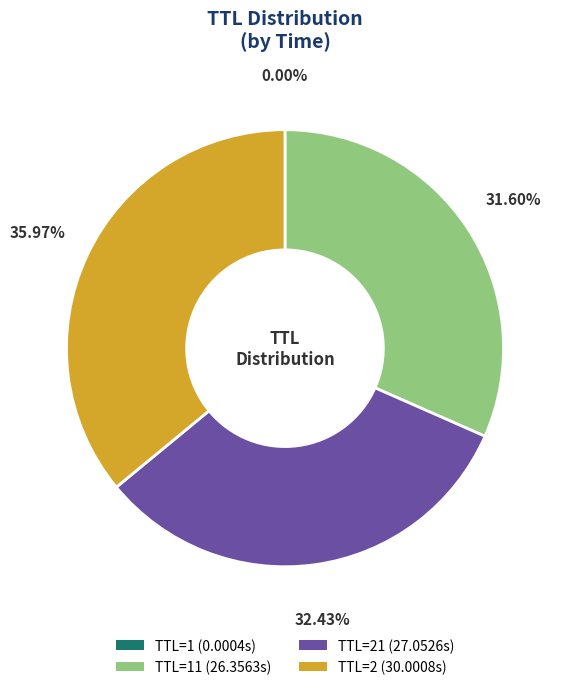

To the nearest percent, what is the difference between the largest and smallest slice percentages?

36%